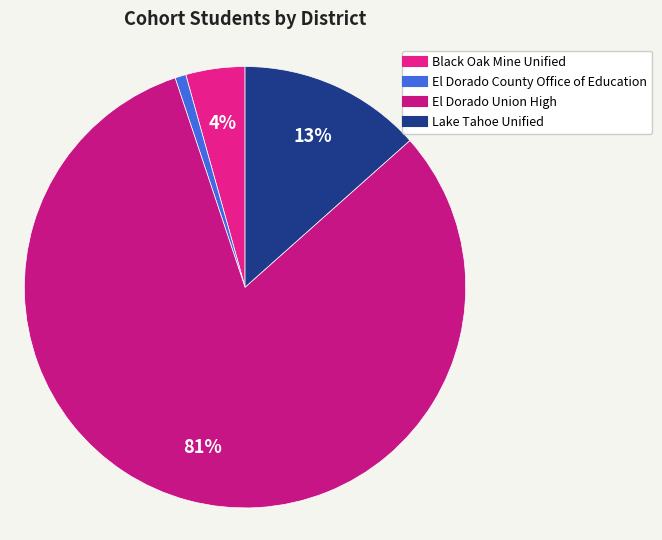

What percentage is the El Dorado County Office of Education slice, to the nearest percent?

1%